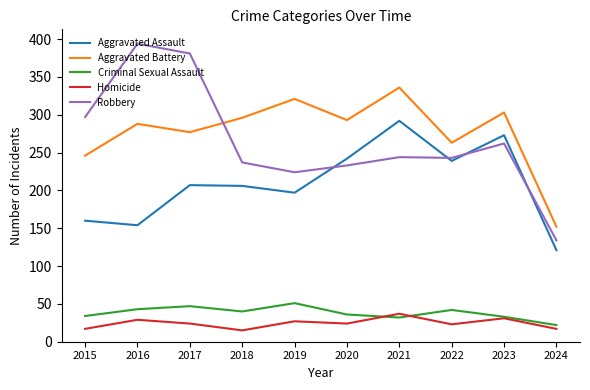

Read the Robbery value at 2015, to the nearest 10.

300